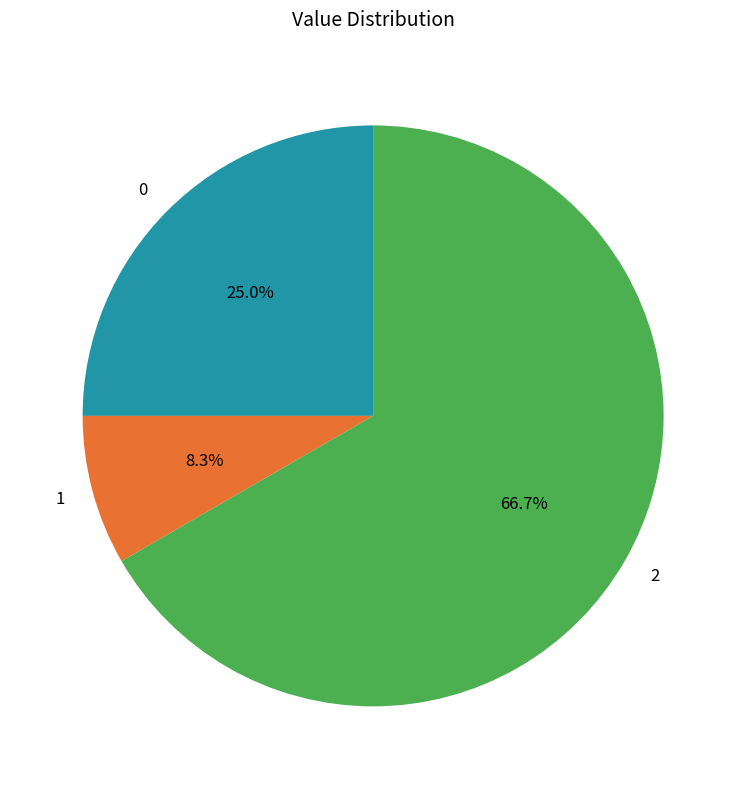

Which category accounts for the majority?

2